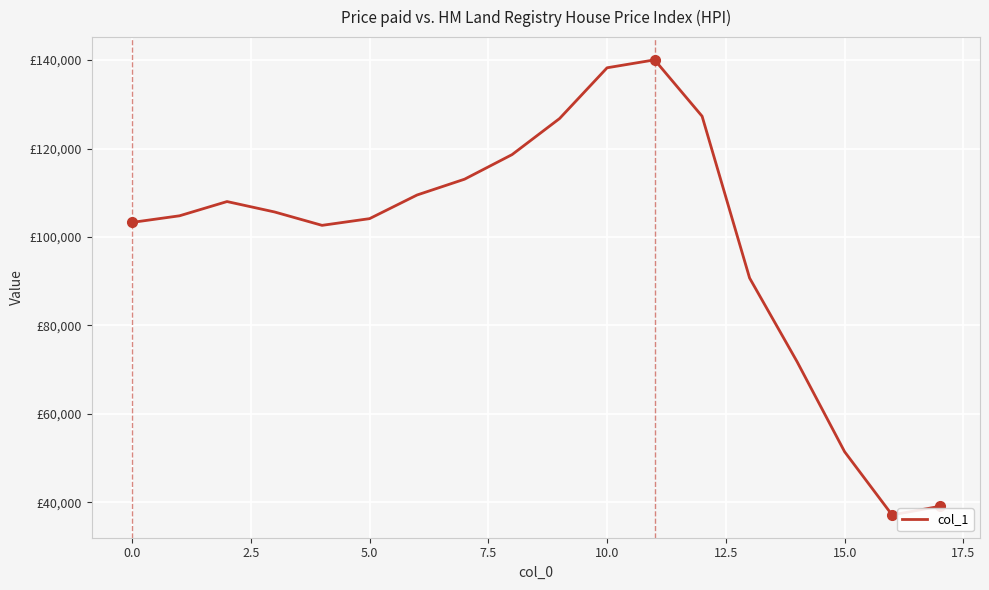

Does the chart have visible grid lines?

Yes